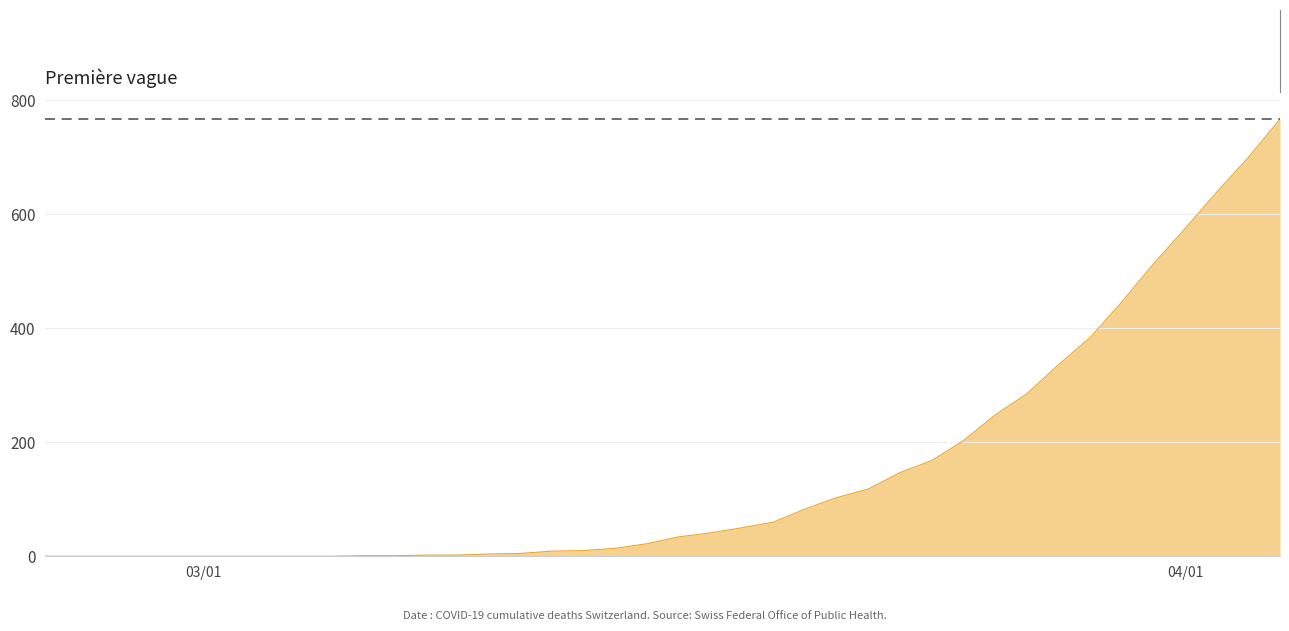

What is the greatest value displayed?

767